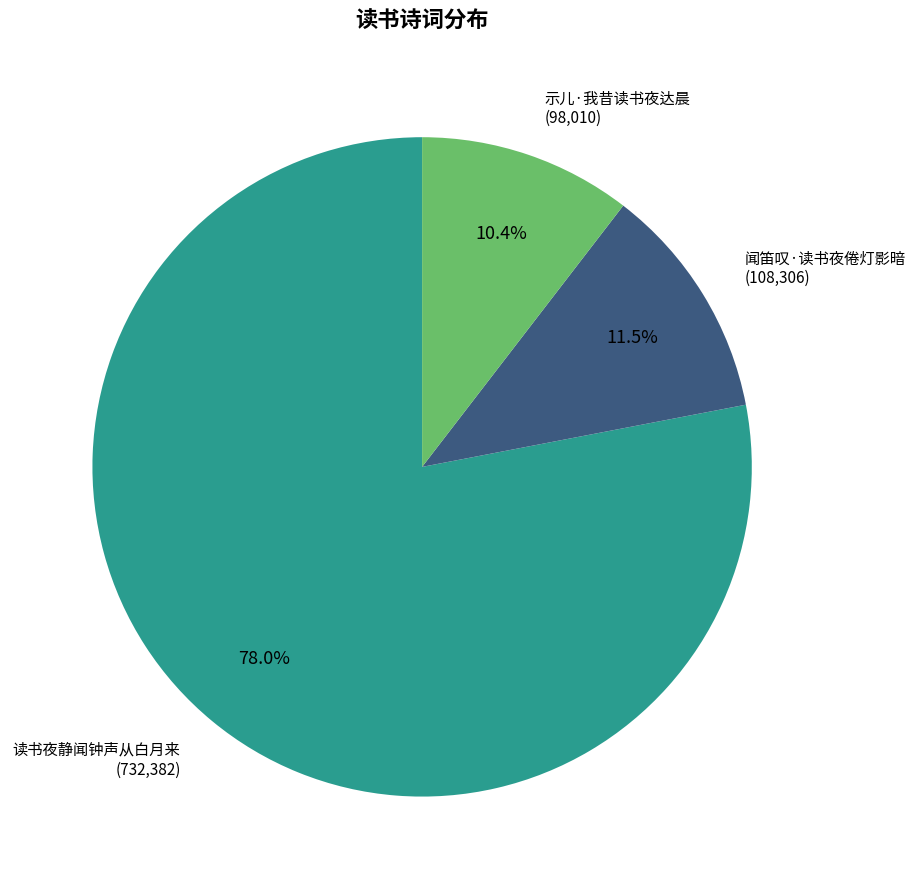

Is 读书夜静闻钟声从白月来 the majority of the pie?

Yes